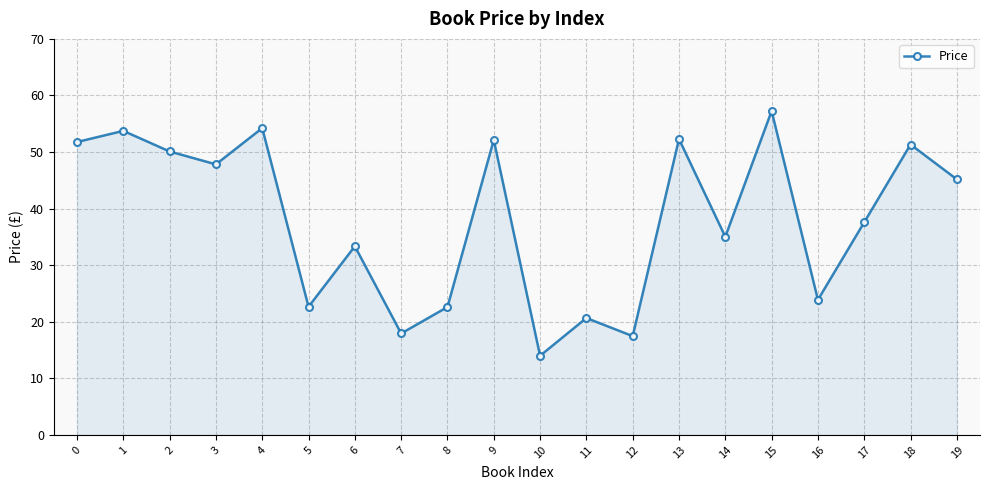

Which has a higher value, 11 or 6?

6